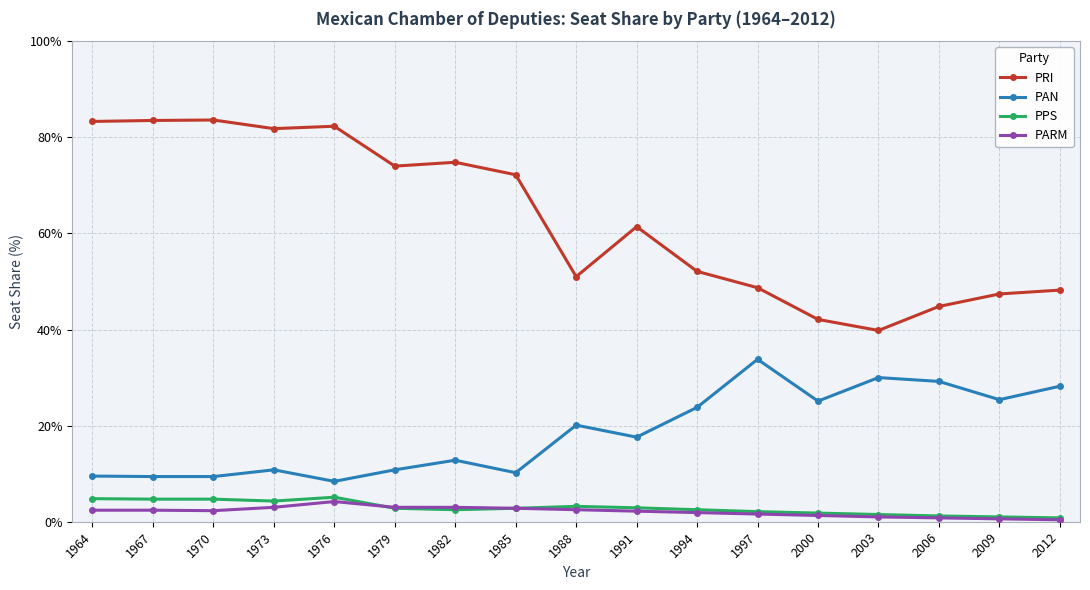

Which series has the largest total across all categories?

PRI